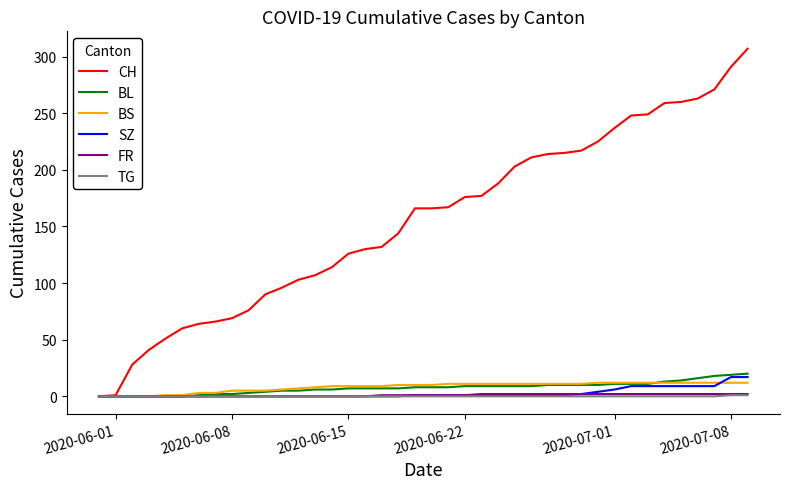

Which series has the widest spread of values?

CH